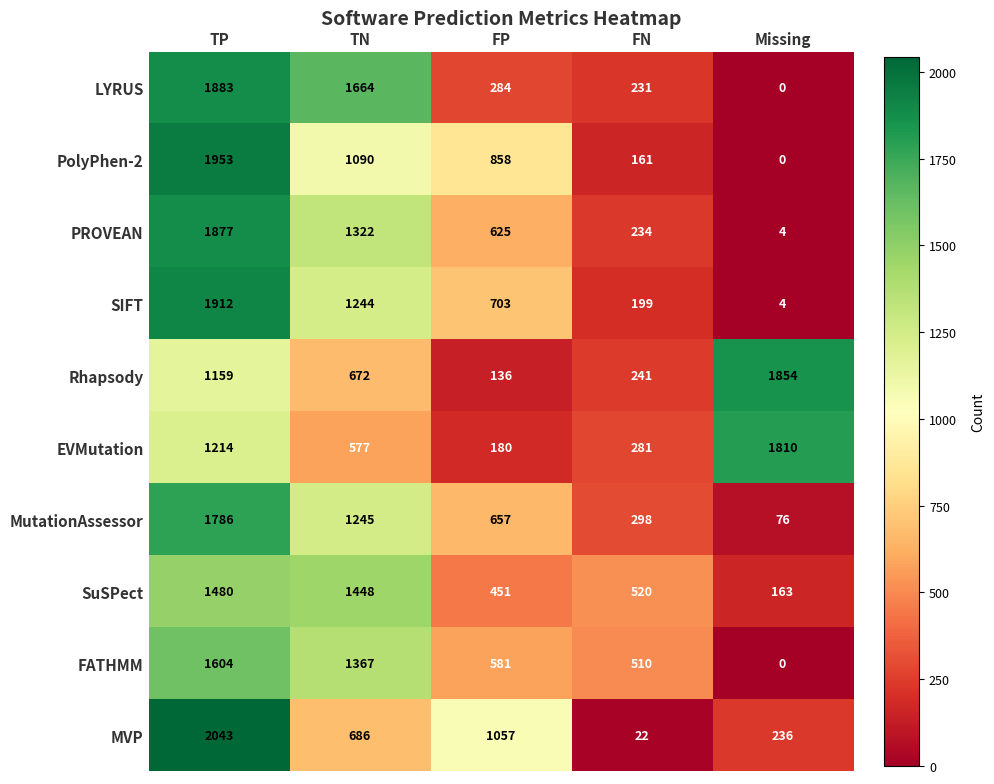

What is the maximum value shown in the chart?

2043